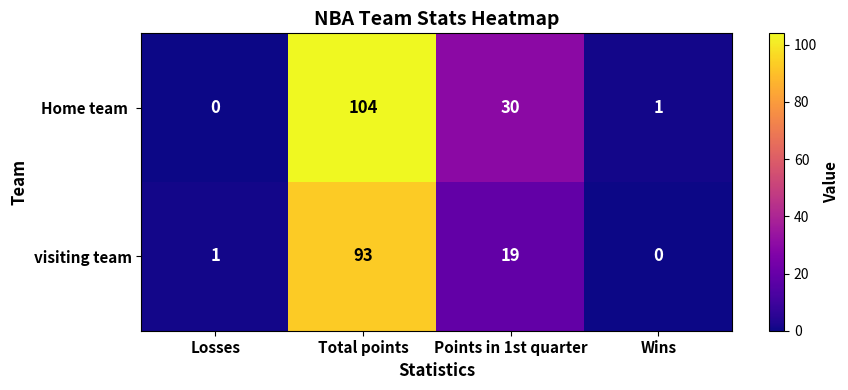

What is the average value of the visiting team series?

28